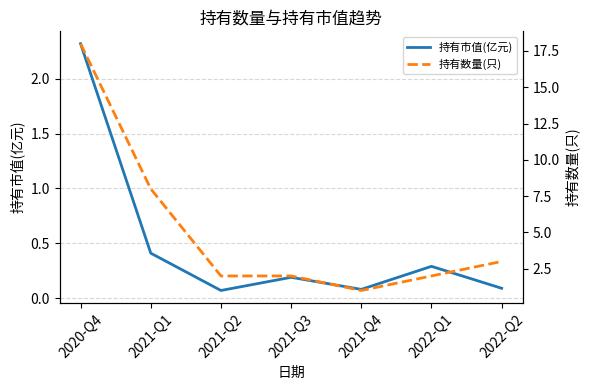

How many data points does each series have?

7